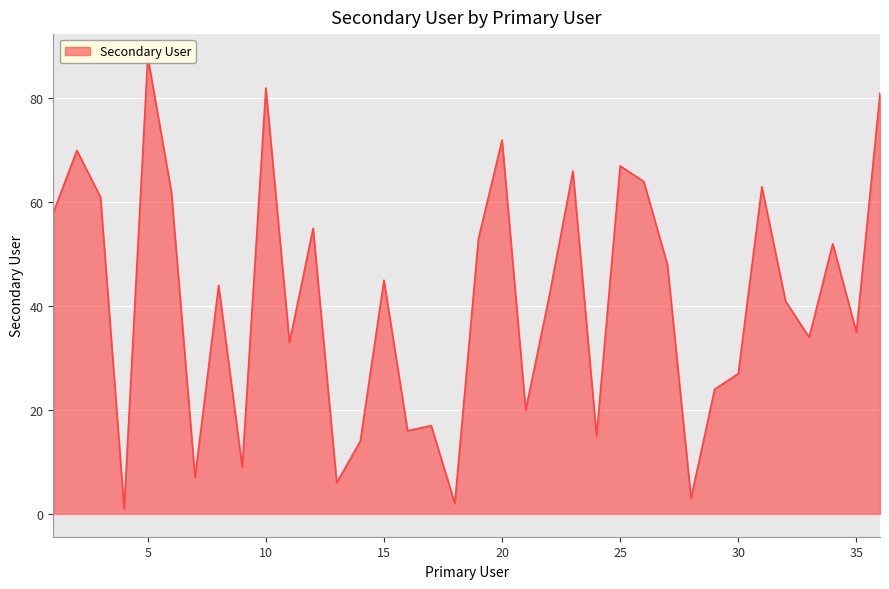

Is it true that the value at 13 is 2?

False